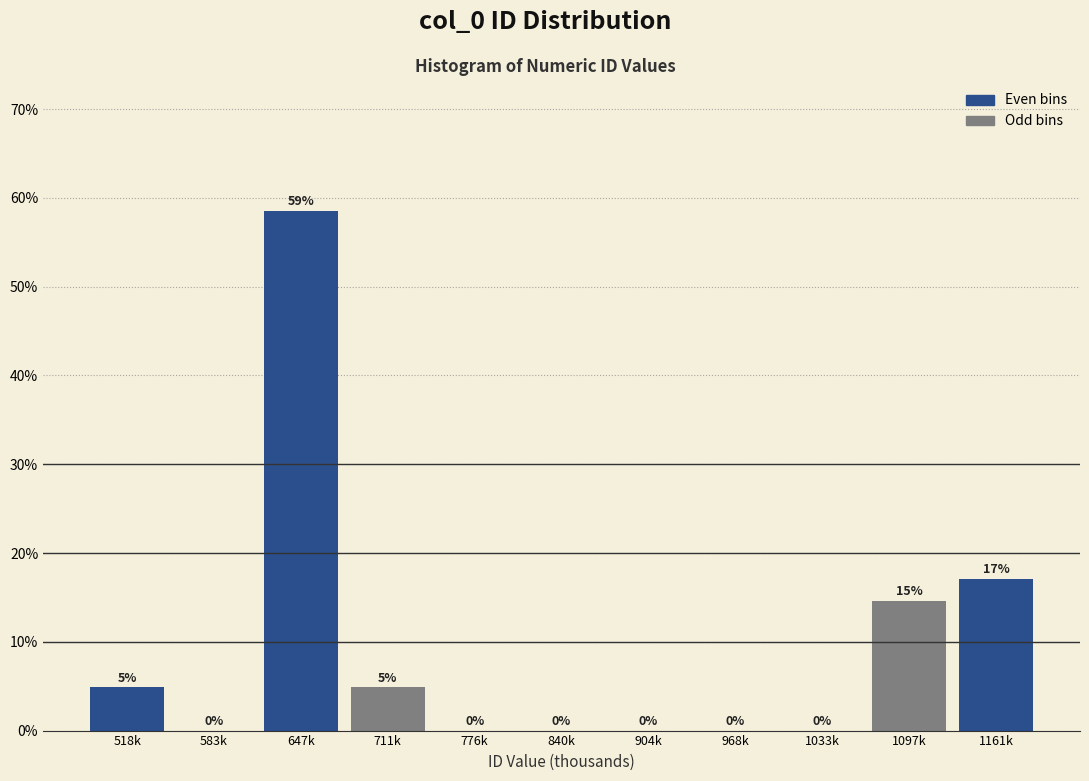

At which label is the value closest to 29?

1161k